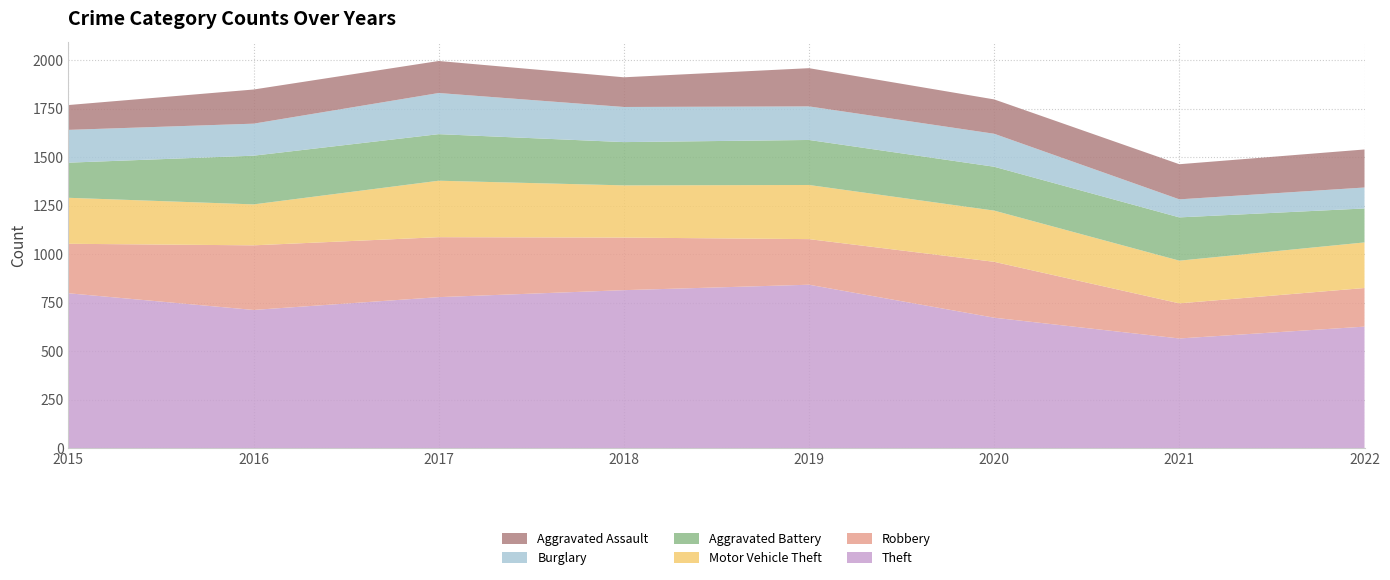

Reading left to right, extract all data points from this chart.

Theft: 2015=799	2016=713	2017=779	2018=815	2019=843	2020=673	2021=566	2022=627
Robbery: 2015=255	2016=333	2017=309	2018=271	2019=235	2020=288	2021=181	2022=199
Motor Vehicle Theft: 2015=237	2016=211	2017=291	2018=269	2019=279	2020=264	2021=220	2022=235
Aggravated Battery: 2015=181	2016=251	2017=240	2018=223	2019=232	2020=226	2021=223	2022=175
Burglary: 2015=169	2016=165	2017=212	2018=181	2019=173	2020=170	2021=93	2022=108
Aggravated Assault: 2015=128	2016=176	2017=165	2018=153	2019=197	2020=177	2021=181	2022=196